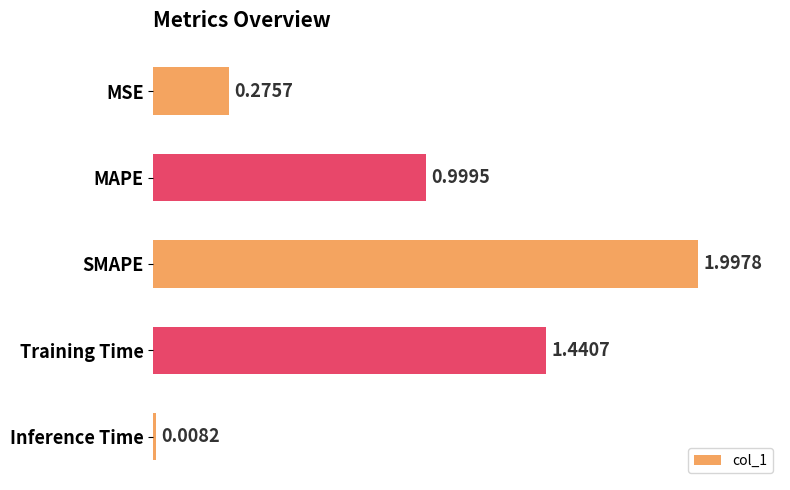

What is the label of the 5th bar from the top?

Inference Time